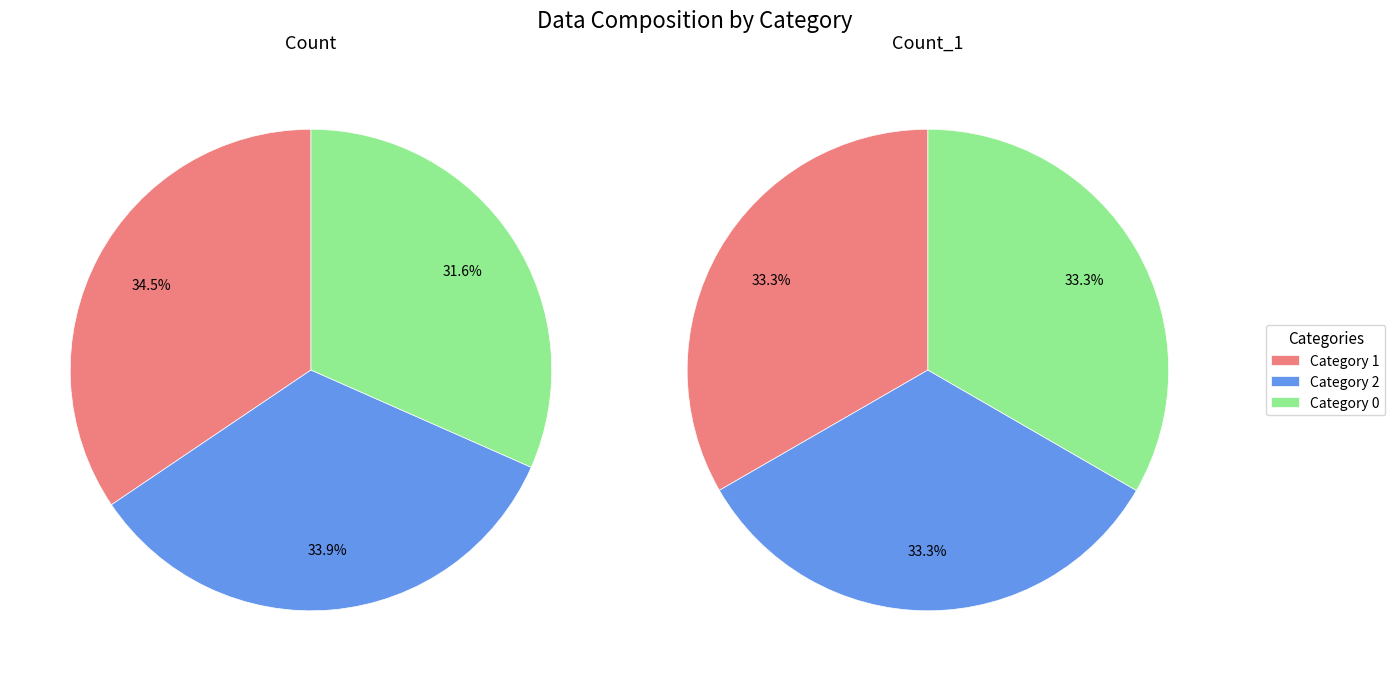

What is the difference between the highest and lowest values at 2?

70